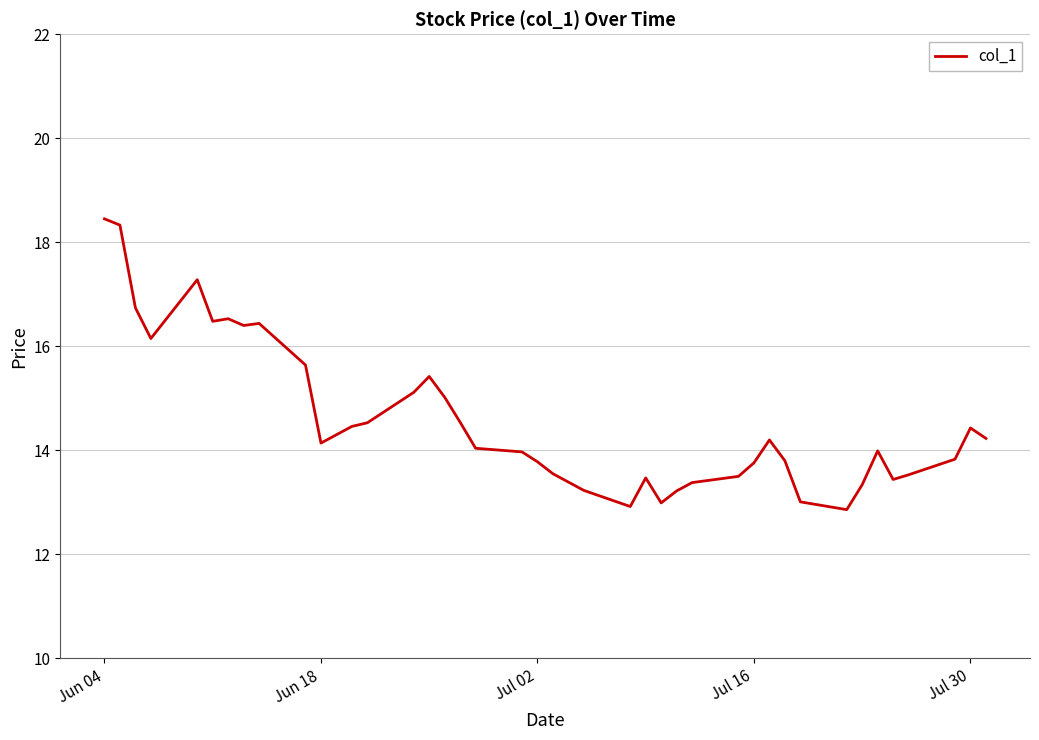

What is the minimum value shown in the chart?

12.9